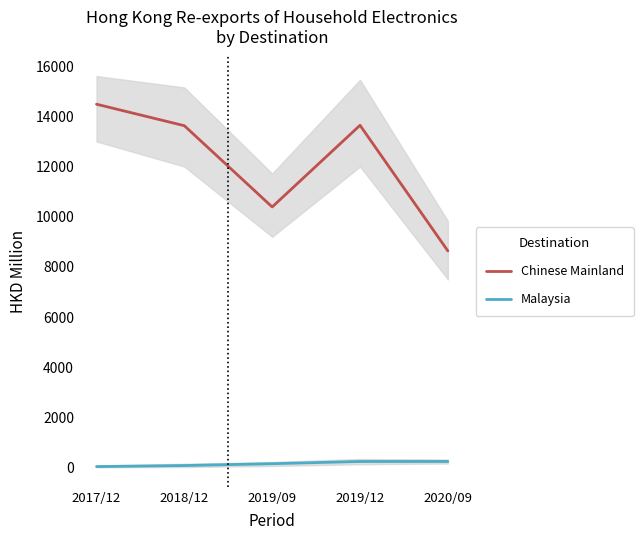

At how many categories does at least one series exceed 2641?

5